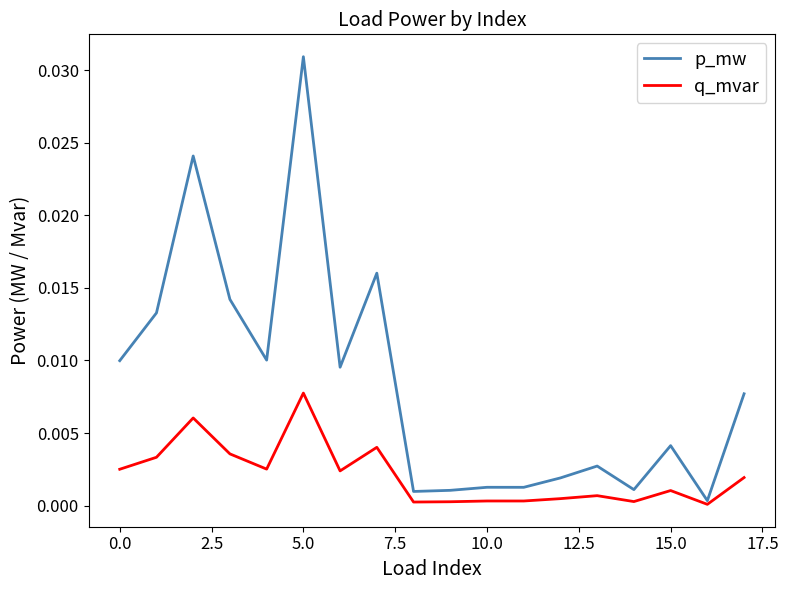

Which series has the widest spread of values?

p_mw